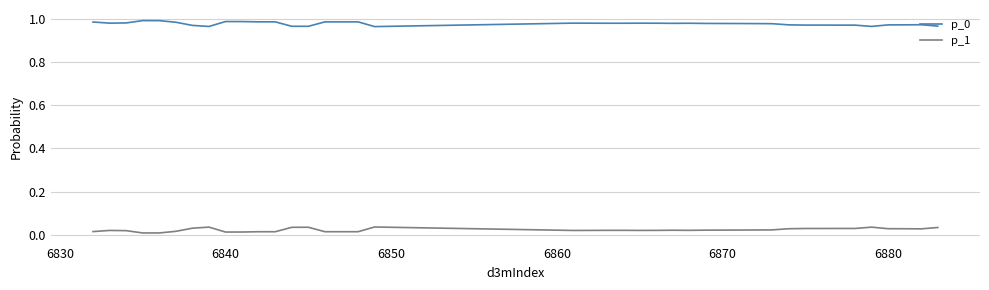

Does the chart have visible grid lines?

Yes